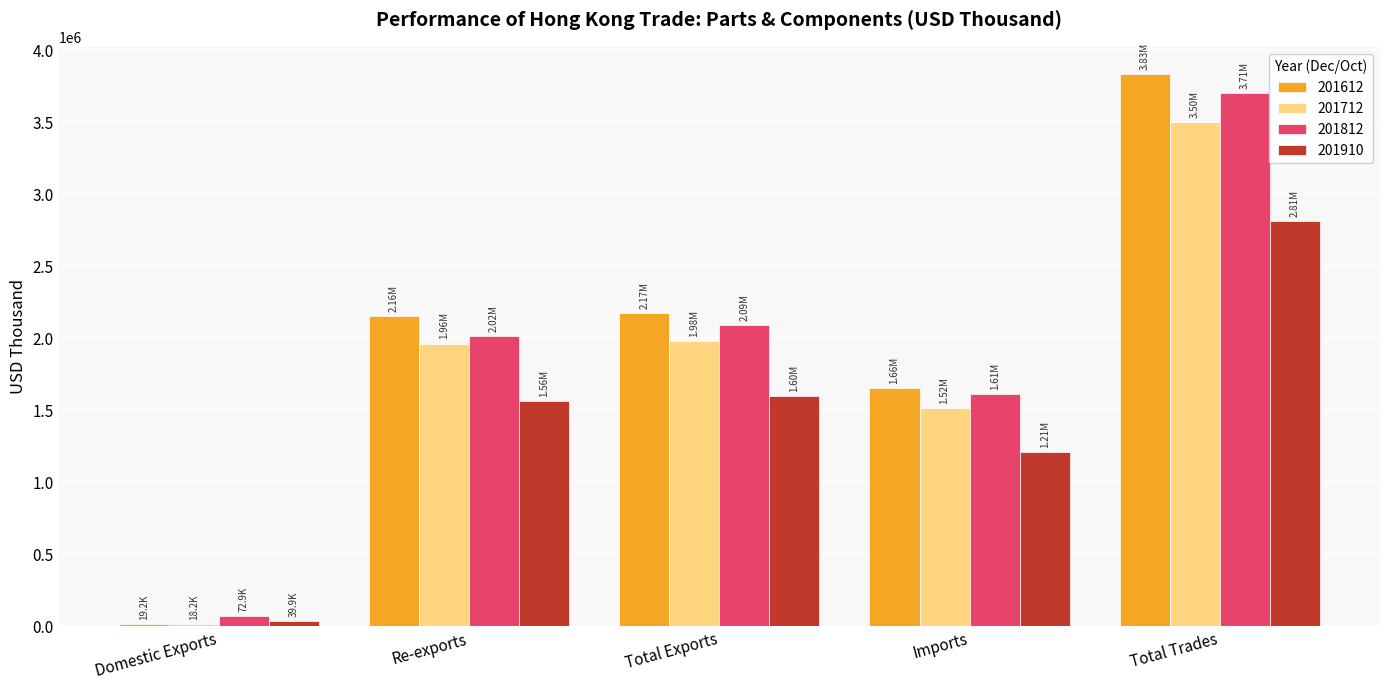

Rank the series at Re-exports from lowest to highest value.

201910, 201712, 201812, 201612